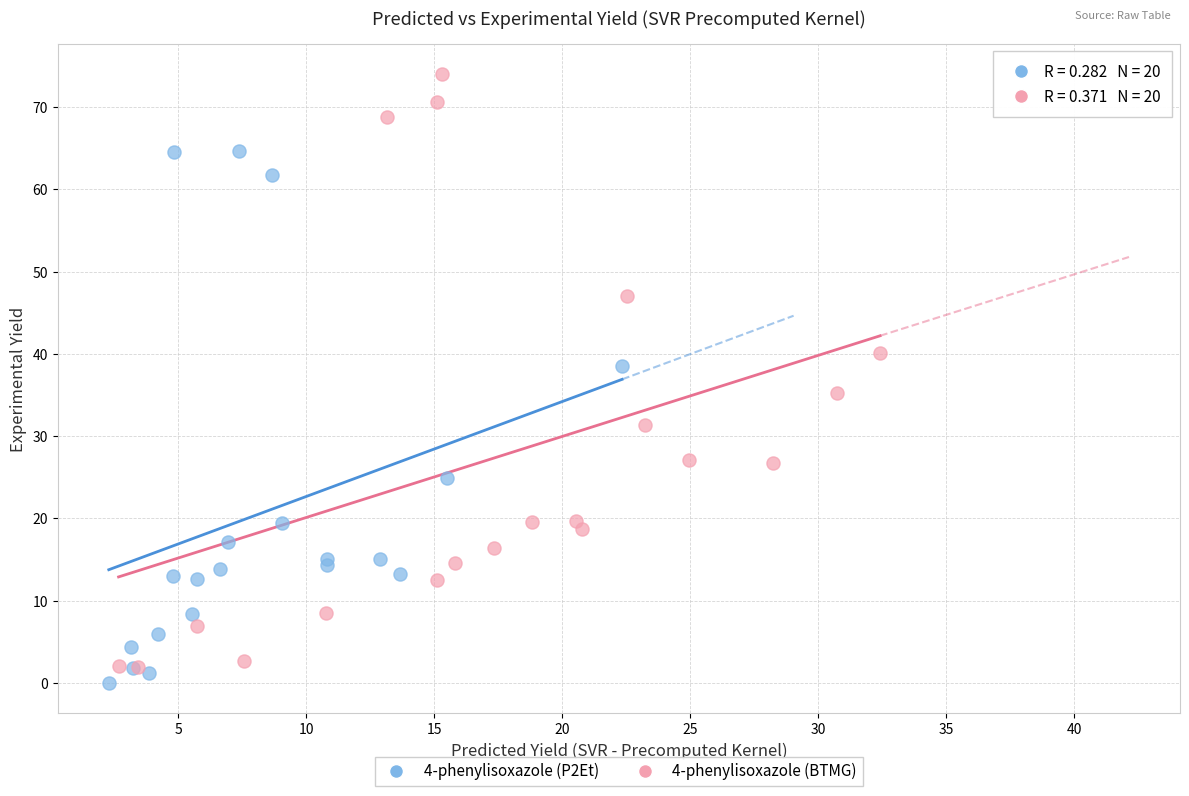

Which series has the widest spread of Y values?

4-phenylisoxazole (BTMG)